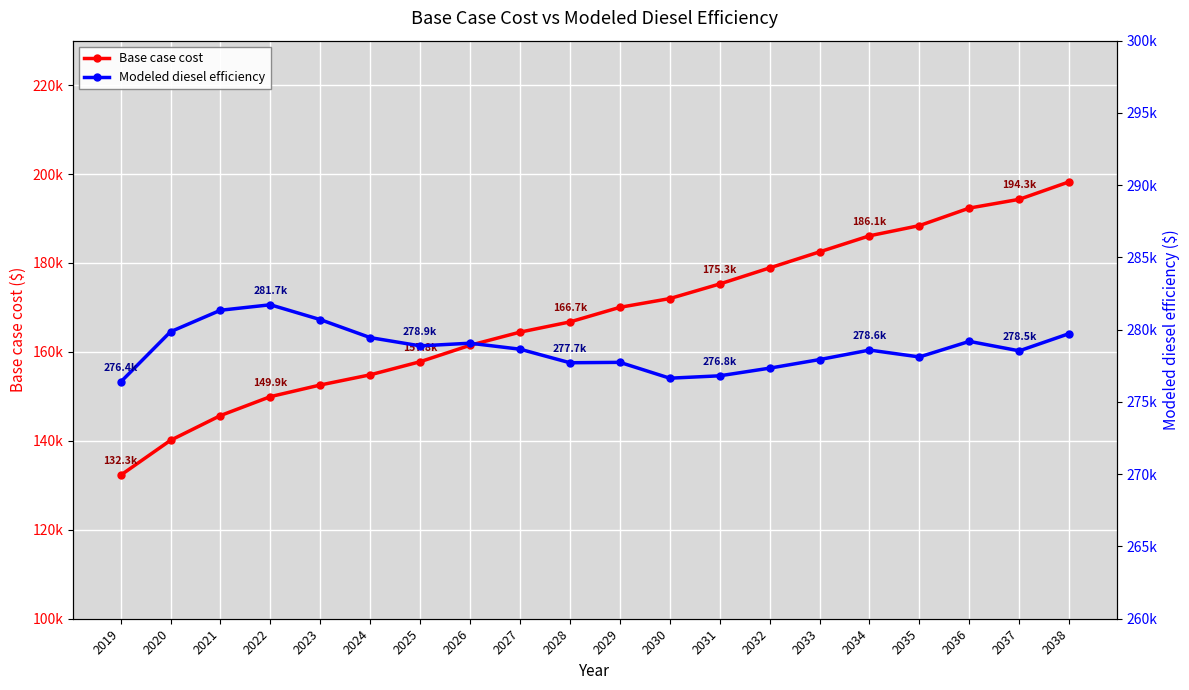

Rank the series by their maximum value, from highest to lowest.

Modeled diesel efficiency, Base case cost